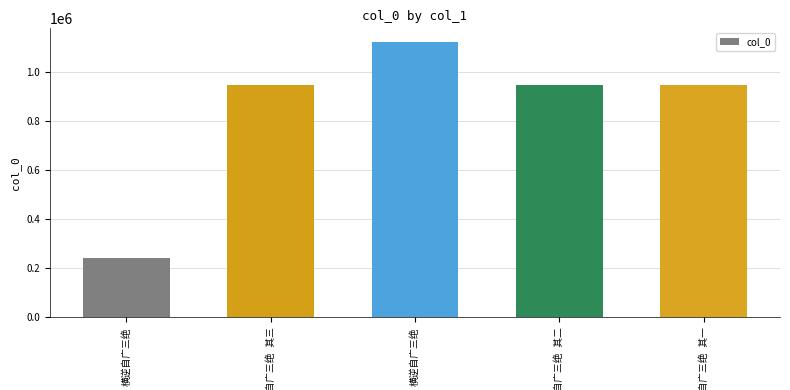

Which category has the lowest value across all series?

横逆自广三绝